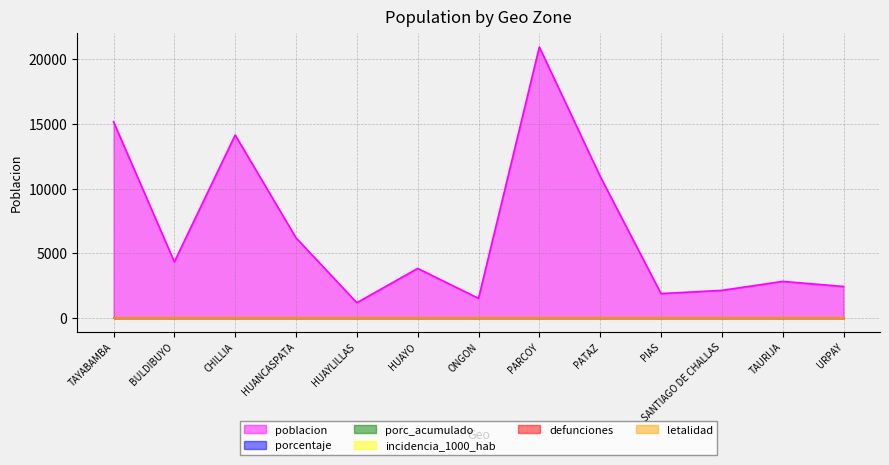

Reading left to right, transcribe all the data shown in this chart.

poblacion: TAYABAMBA=15164	BULDIBUYO=4339	CHILLIA=14141	HUANCASPATA=6195	HUAYLILLAS=1179	HUAYO=3831	ONGON=1517	PARCOY=20942	PATAZ=10944	PIAS=1885	SANTIAGO DE CHALLAS=2134	TAURIJA=2826	URPAY=2434
porcentaje: TAYABAMBA=0	BULDIBUYO=0	CHILLIA=0	HUANCASPATA=0	HUAYLILLAS=0	HUAYO=0	ONGON=0	PARCOY=0	PATAZ=0	PIAS=0	SANTIAGO DE CHALLAS=0	TAURIJA=0	URPAY=0
porc_acumulado: TAYABAMBA=0	BULDIBUYO=0	CHILLIA=0	HUANCASPATA=0	HUAYLILLAS=0	HUAYO=0	ONGON=0	PARCOY=0	PATAZ=0	PIAS=0	SANTIAGO DE CHALLAS=0	TAURIJA=0	URPAY=0
incidencia_1000_hab: TAYABAMBA=0	BULDIBUYO=0	CHILLIA=0	HUANCASPATA=0	HUAYLILLAS=0	HUAYO=0	ONGON=0	PARCOY=0	PATAZ=0	PIAS=0	SANTIAGO DE CHALLAS=0	TAURIJA=0	URPAY=0
defunciones: TAYABAMBA=0	BULDIBUYO=0	CHILLIA=0	HUANCASPATA=0	HUAYLILLAS=0	HUAYO=0	ONGON=0	PARCOY=0	PATAZ=0	PIAS=0	SANTIAGO DE CHALLAS=0	TAURIJA=0	URPAY=0
letalidad: TAYABAMBA=0	BULDIBUYO=0	CHILLIA=0	HUANCASPATA=0	HUAYLILLAS=0	HUAYO=0	ONGON=0	PARCOY=0	PATAZ=0	PIAS=0	SANTIAGO DE CHALLAS=0	TAURIJA=0	URPAY=0